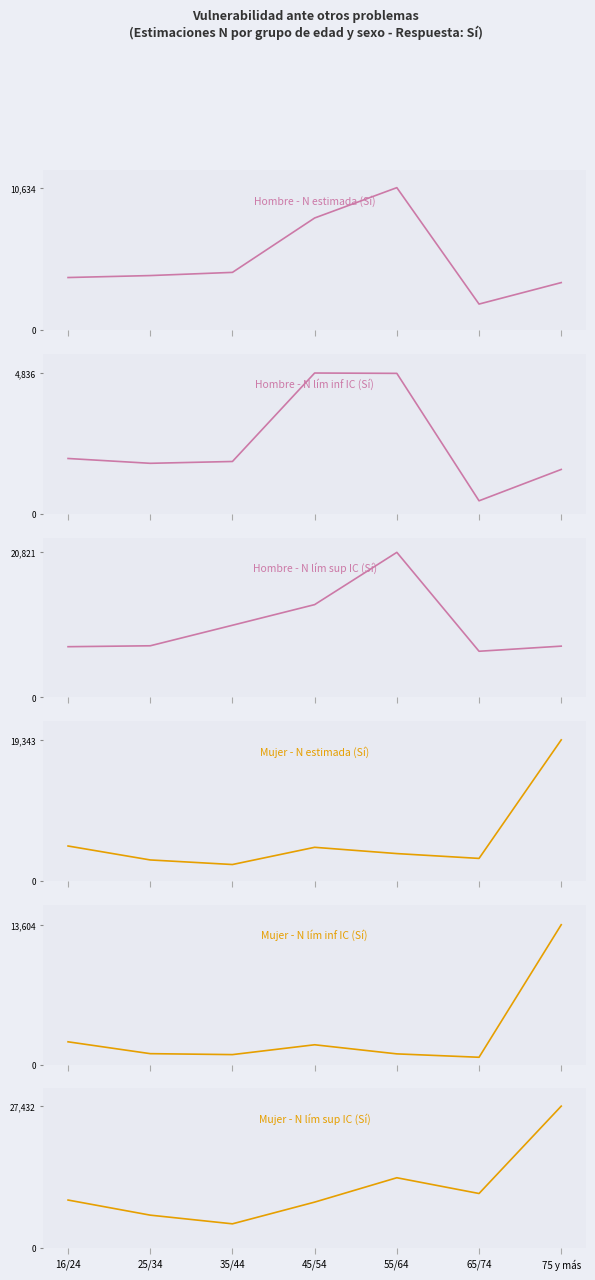

What is the sum of all Hombre - N lím inf IC (Sí) values?

17033